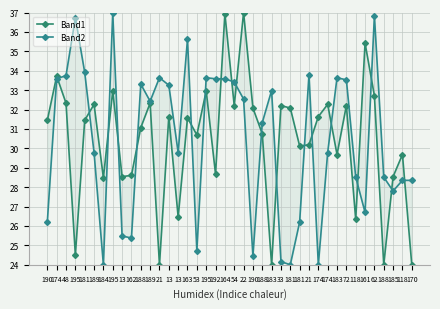

What is the approximate value of Band2 at 185?

27.8